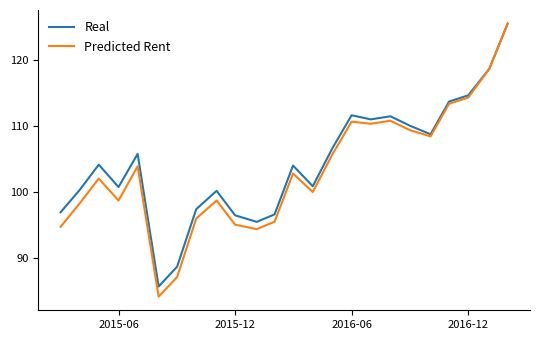

Which series has the largest range (max minus min)?

Predicted Rent